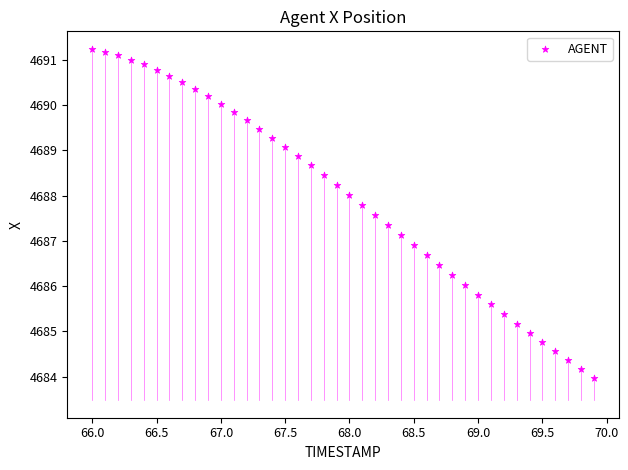

What is the range of X values (max minus min)?

3.9